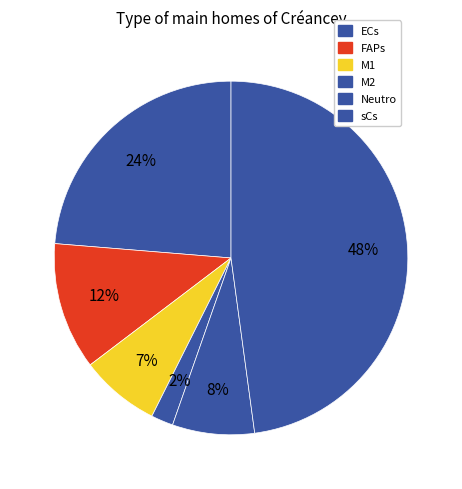

How many slices are in this pie chart?

6